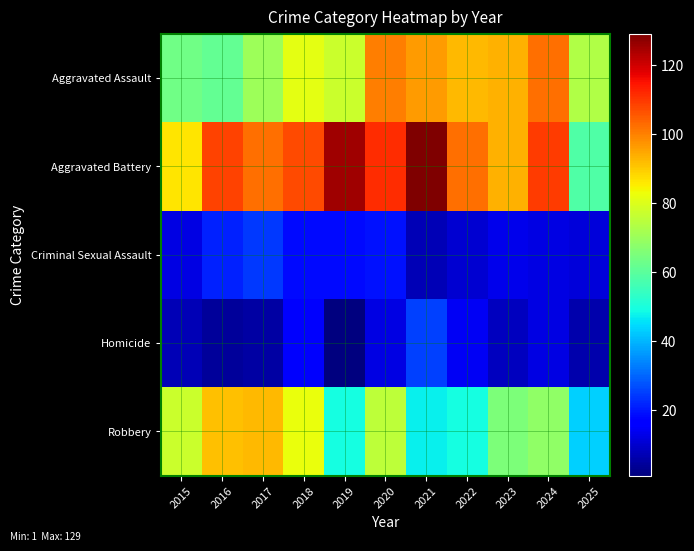

At how many categories does at least one series exceed 64?

11